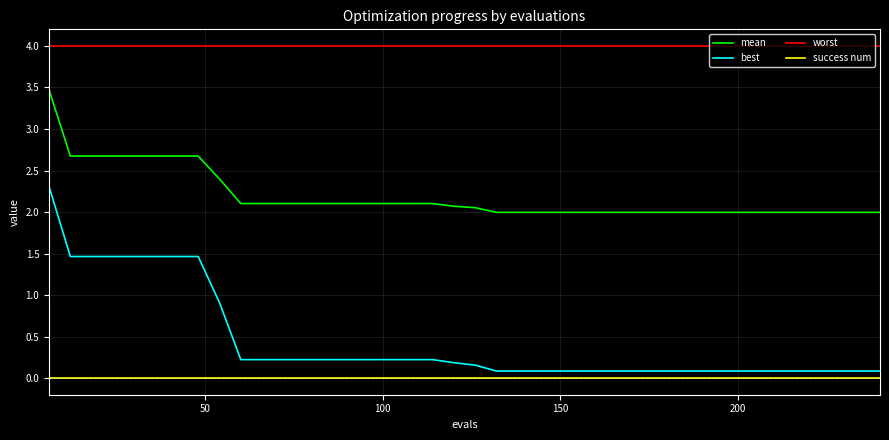

Is this an area chart (filled region under the line)?

No